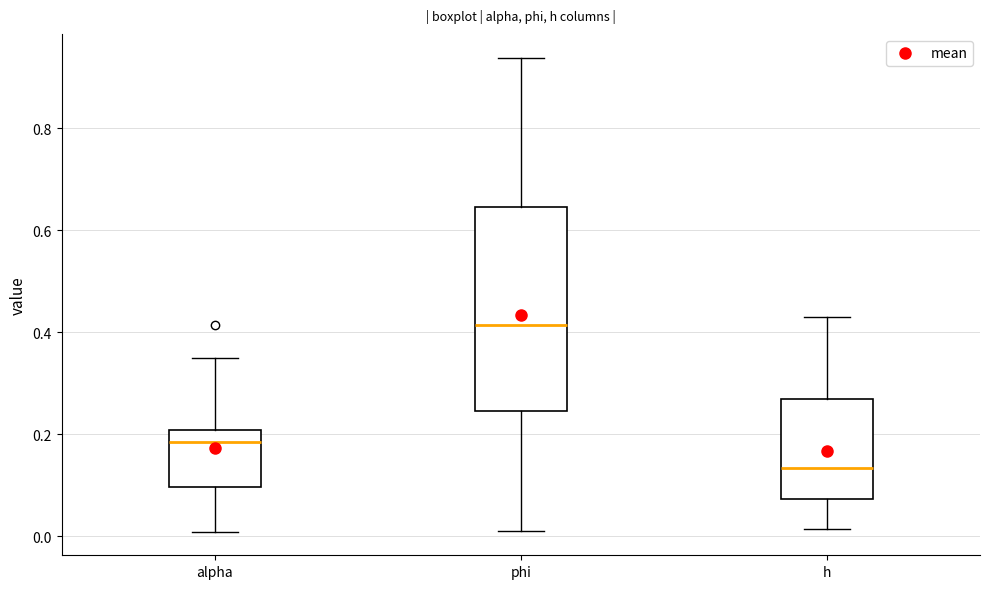

Where is the upper edge of the box for alpha on the y-axis? The values are not printed on the chart, so give them approximately, as read against the axis.

0.20